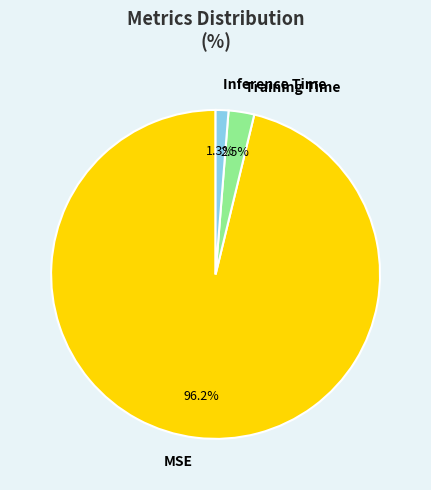

To the nearest percent, what is the difference between the largest and smallest slice percentages?

95%